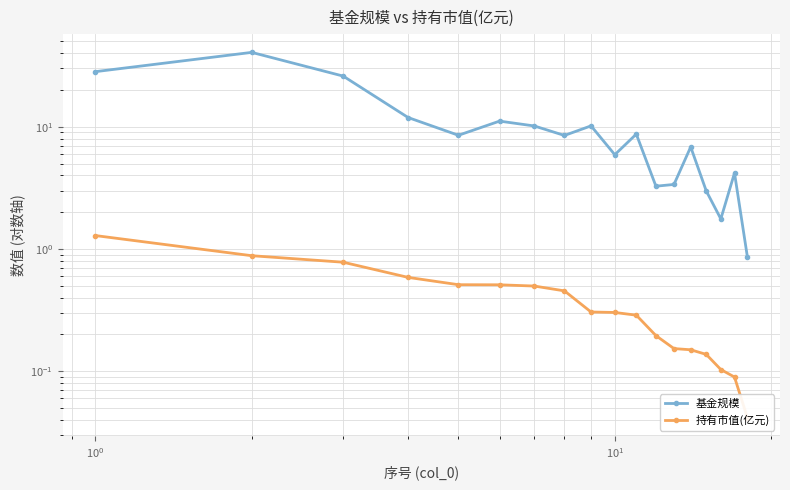

How many data points does each series have?

18